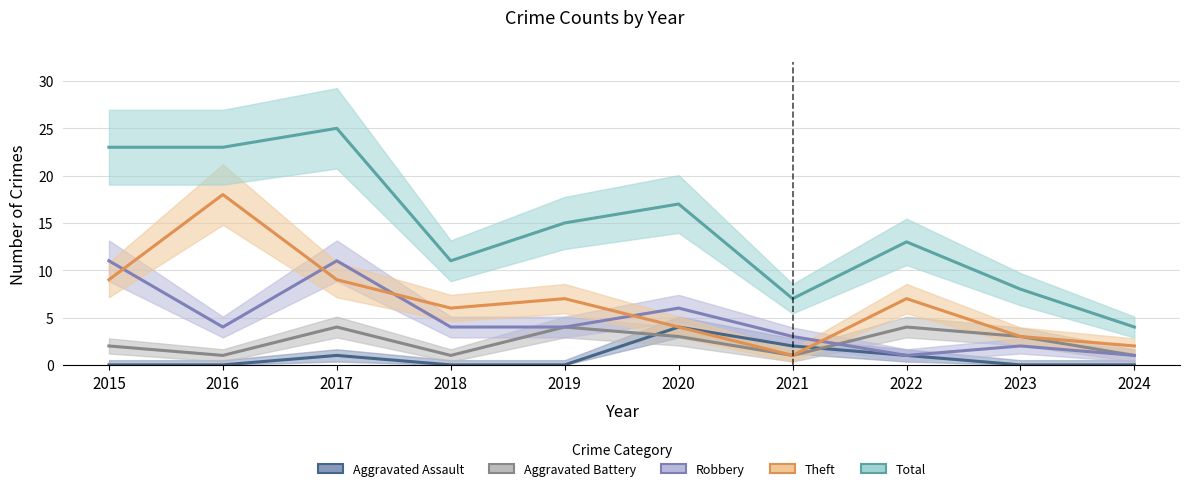

List the series in order of their peak value, highest first.

Total, Theft, Robbery, Aggravated Assault, Aggravated Battery